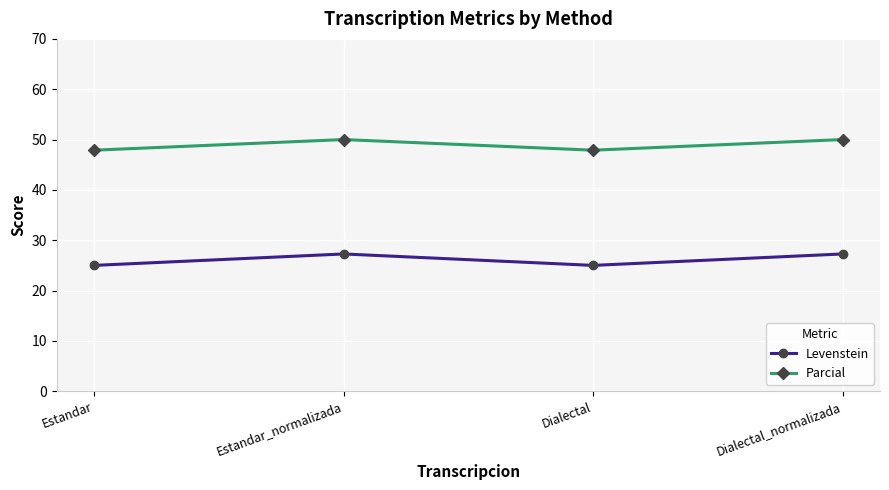

Which series has the largest range (max minus min)?

Levenstein